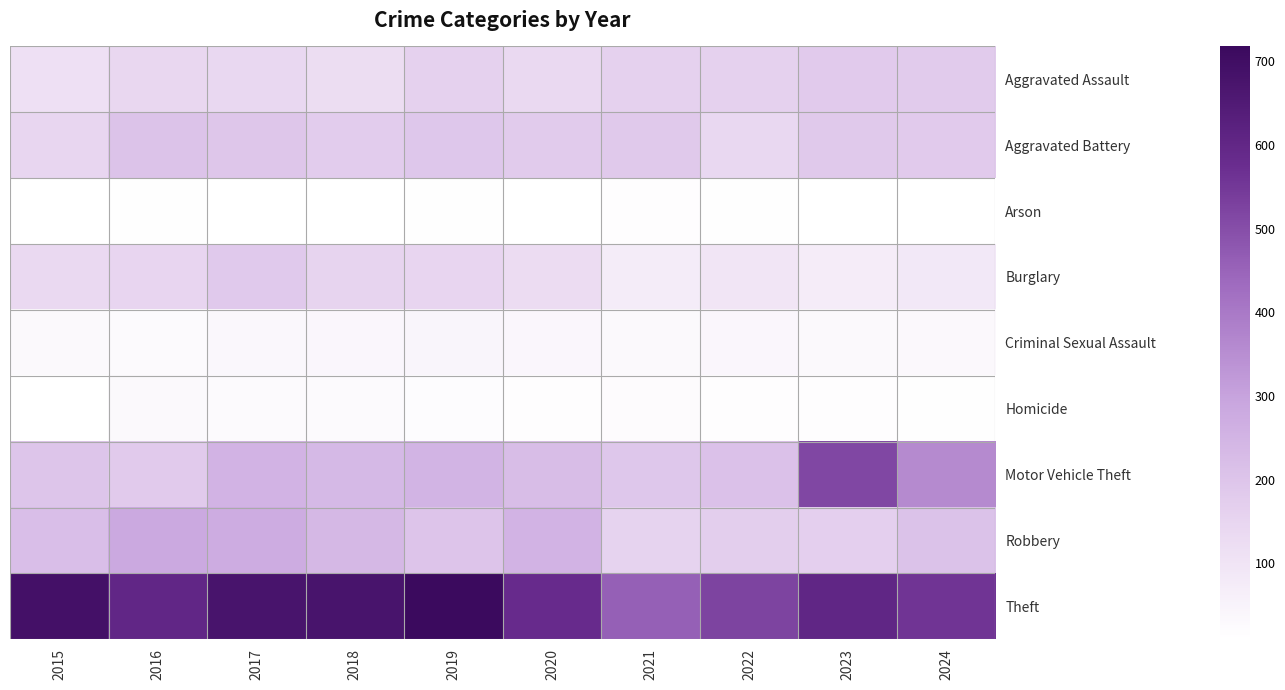

Which has a higher value, 2018 or 2017?

2017